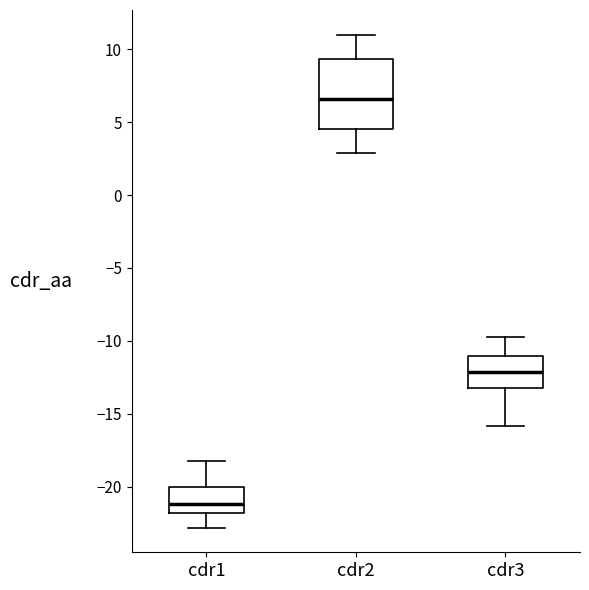

Reading left to right, transcribe this box plot: for each box, give where its median line is, the range the box spans, and where its two whiskers end, as read against the y-axis. The values are not printed on the chart, so give them approximately, as read against the axis.

cdr1: median -21.0, box -22.0 to -20.0, whiskers -23.0 to -18.0
cdr2: median 6.5, box 4.5 to 9.5, whiskers 3.0 to 11.0
cdr3: median -12.0, box -13.0 to -11.0, whiskers -16.0 to -10.0